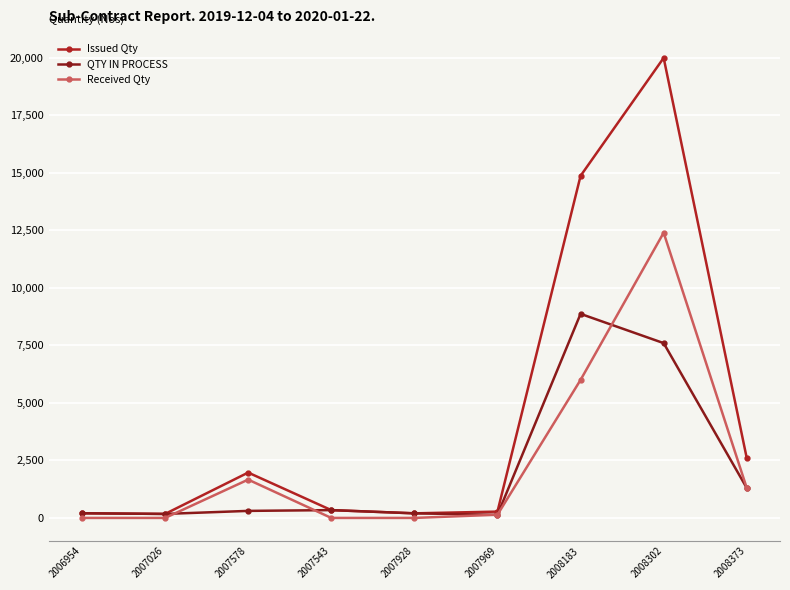

What is the difference between the QTY IN PROCESS values at 2006954 and 2007543?

137